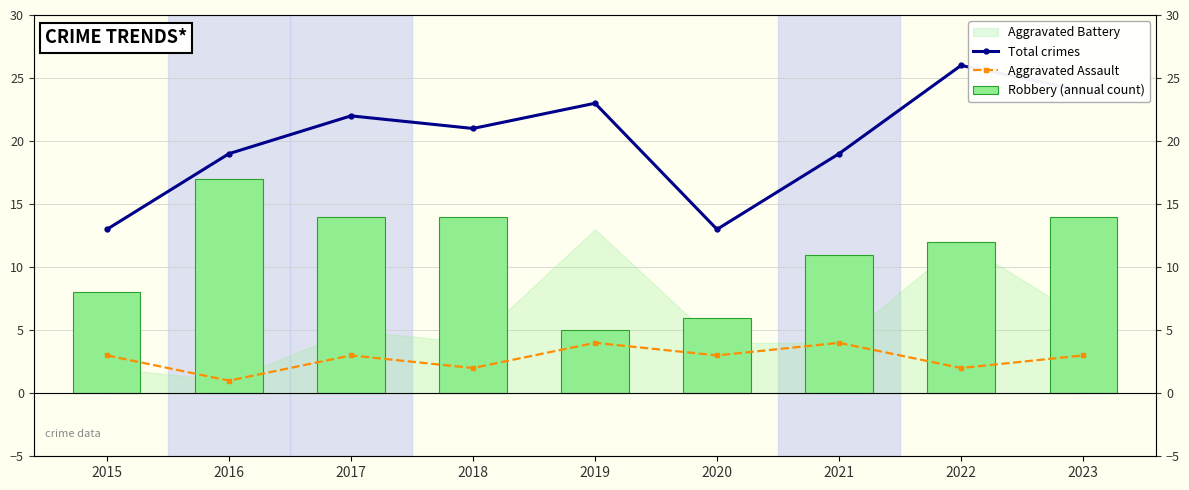

What is the difference between the highest and lowest values at 2020?

10